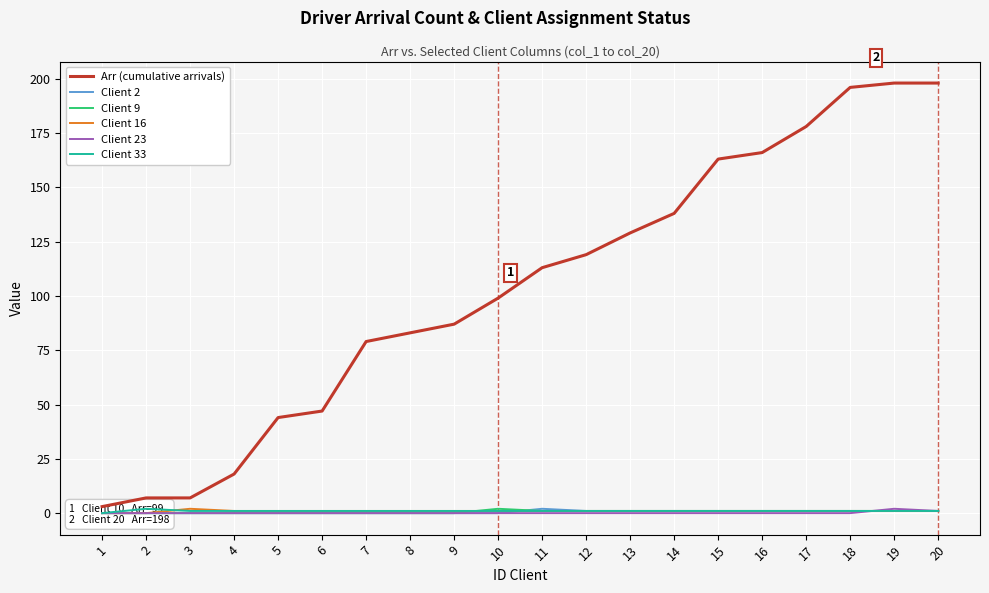

How many Client 2 values are between 0 and 1?

19